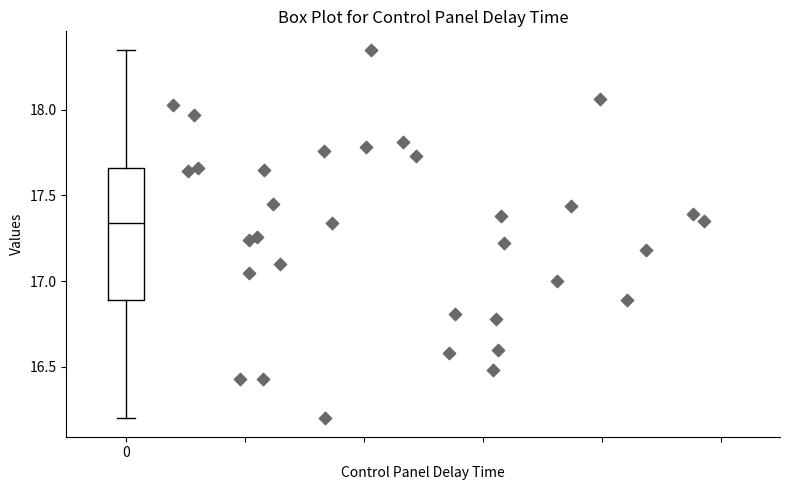

Transcribe this box plot: give where the median line is, the range the box spans, and where the two whiskers end, as read against the y-axis. The values are not printed on the chart, so give them approximately, as read against the axis.

median 17.35, box 16.90 to 17.65, whiskers 16.20 to 18.35